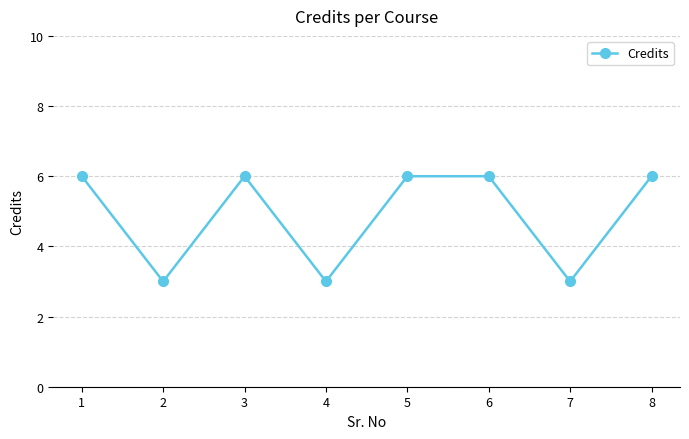

Count the number of categories in the chart.

8